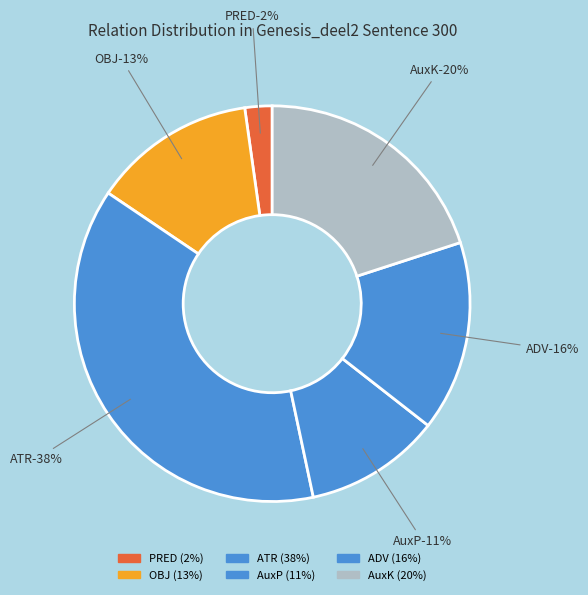

Which category has the smallest portion of the pie?

PRED